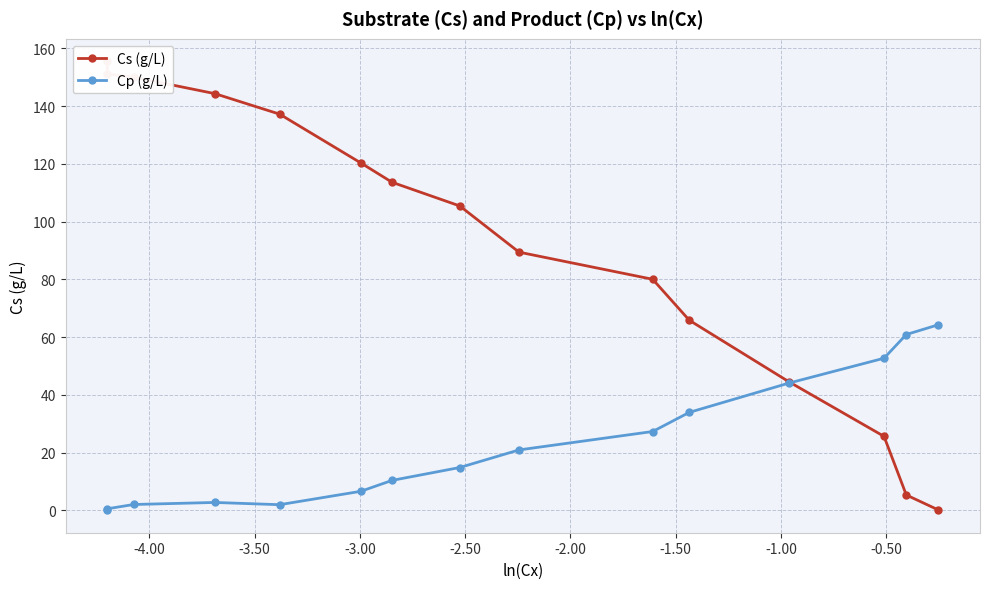

What are all the series names shown in the legend?

Cs (g/L), Cp (g/L)